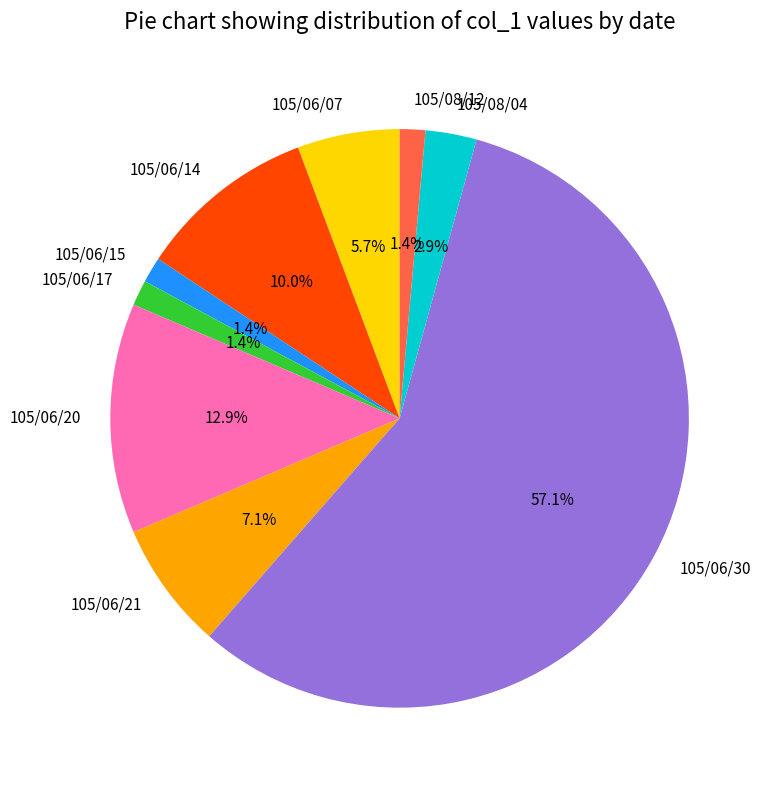

Between 105/06/07 and 105/06/17, which is larger?

105/06/07